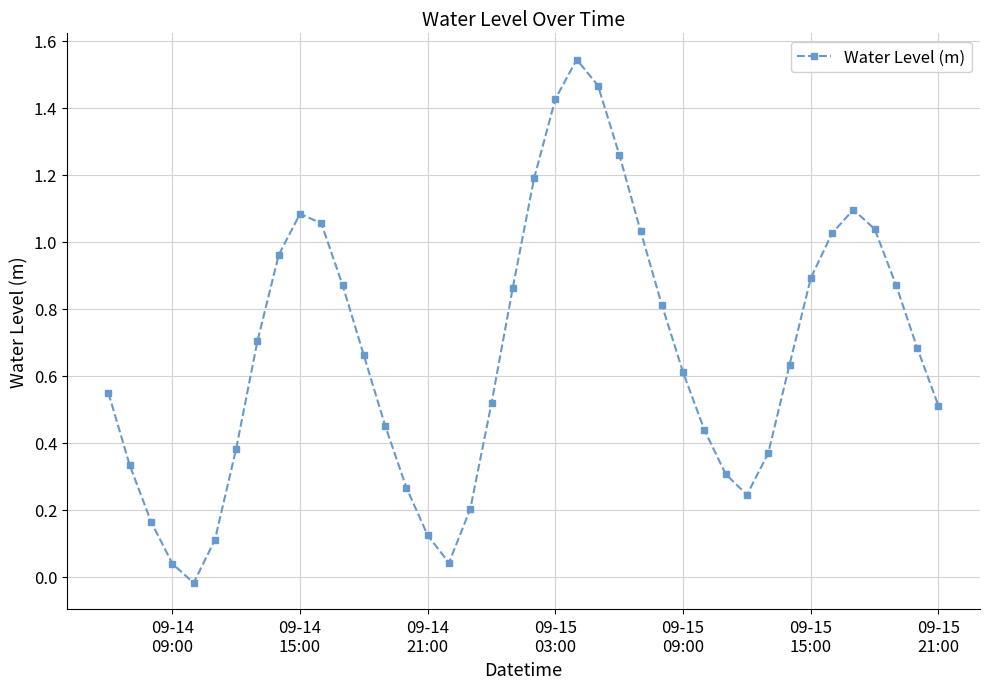

How many lines are shown in the chart?

1